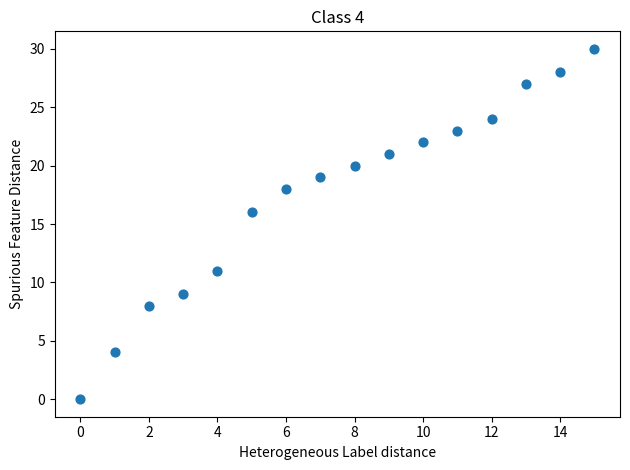

What Y value in the scatter plot is closest to 15?

16